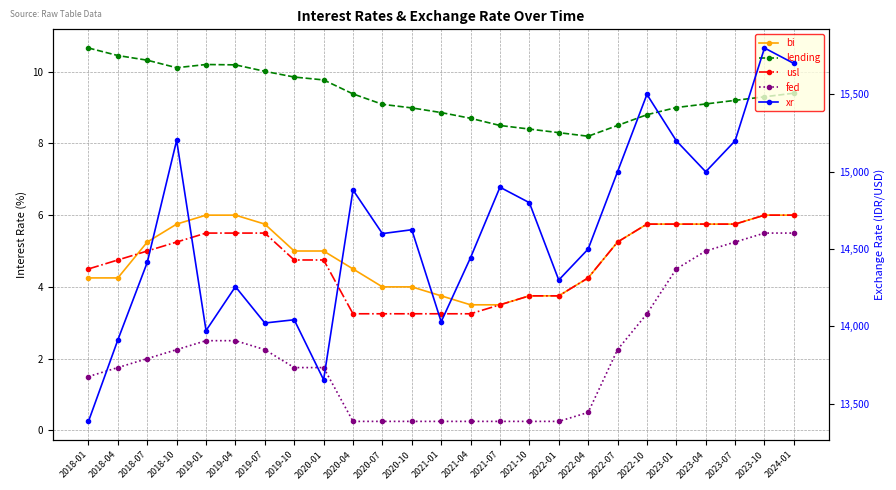

Rank the categories by xr value from lowest to highest.

2018-01, 2020-01, 2018-04, 2019-01, 2019-07, 2021-01, 2019-10, 2019-04, 2022-01, 2018-07, 2021-04, 2022-04, 2020-07, 2020-10, 2021-10, 2020-04, 2021-07, 2022-07, 2023-04, 2023-01, 2023-07, 2018-10, 2022-10, 2024-01, 2023-10